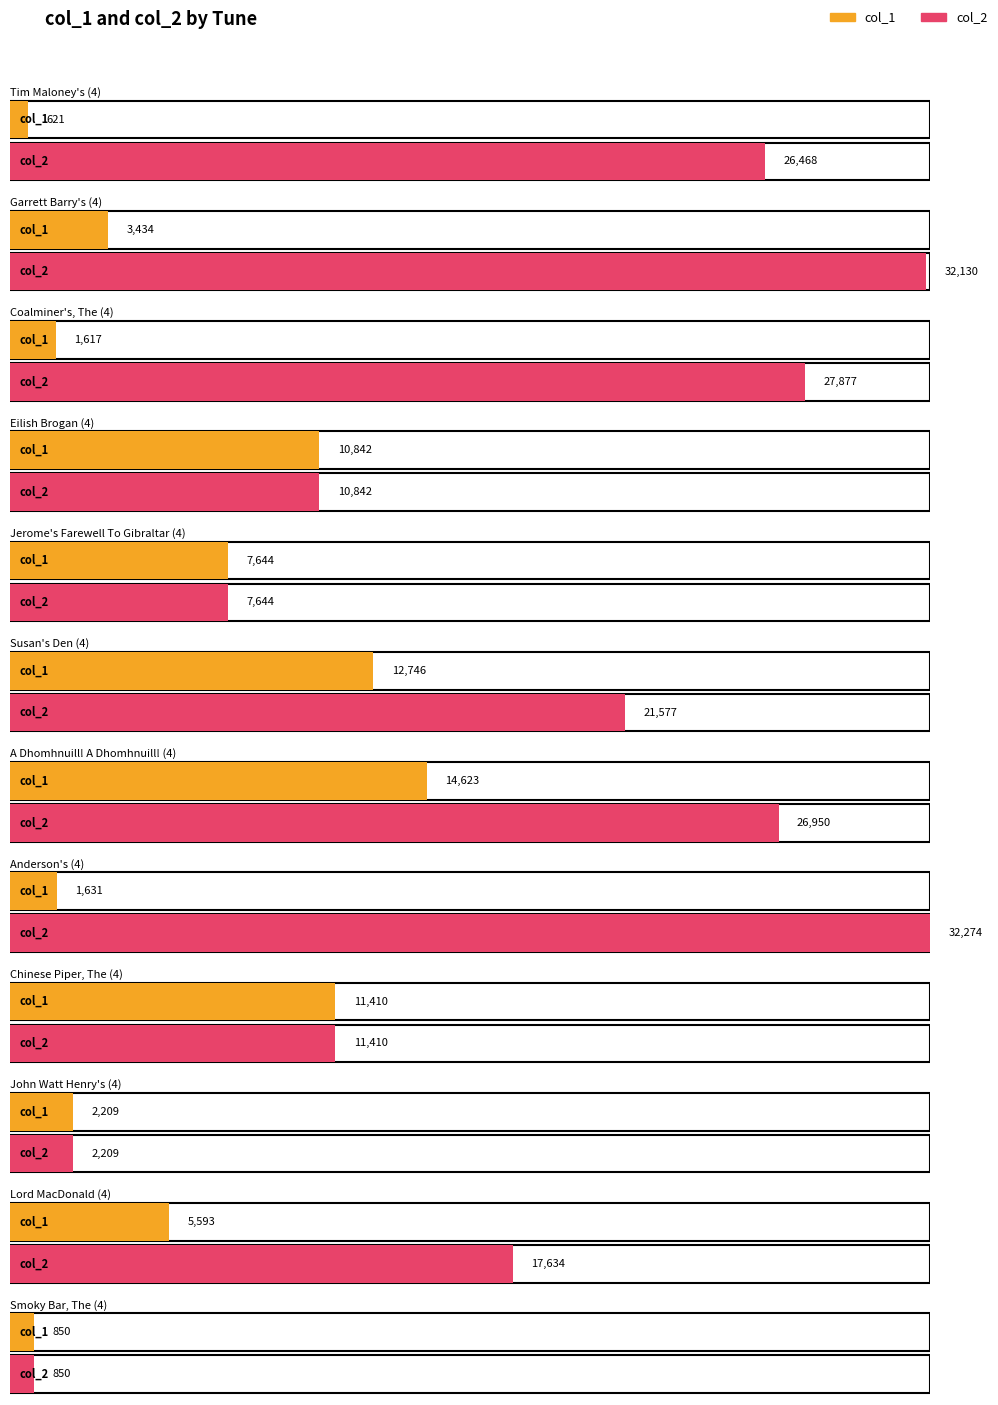

How many groups of bars are there?

12